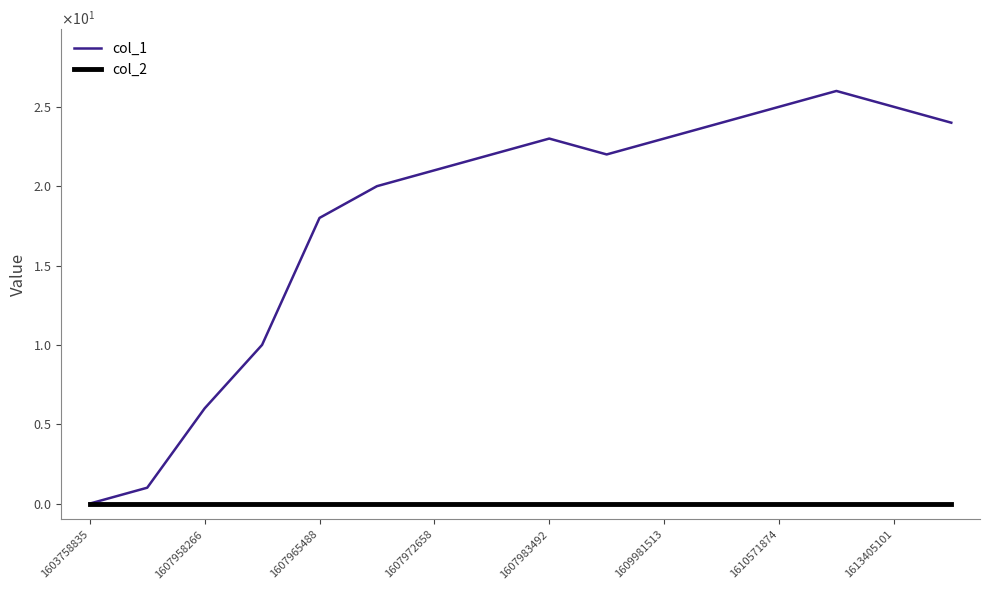

True or false: col_1 and col_2 intersect in this chart.

False